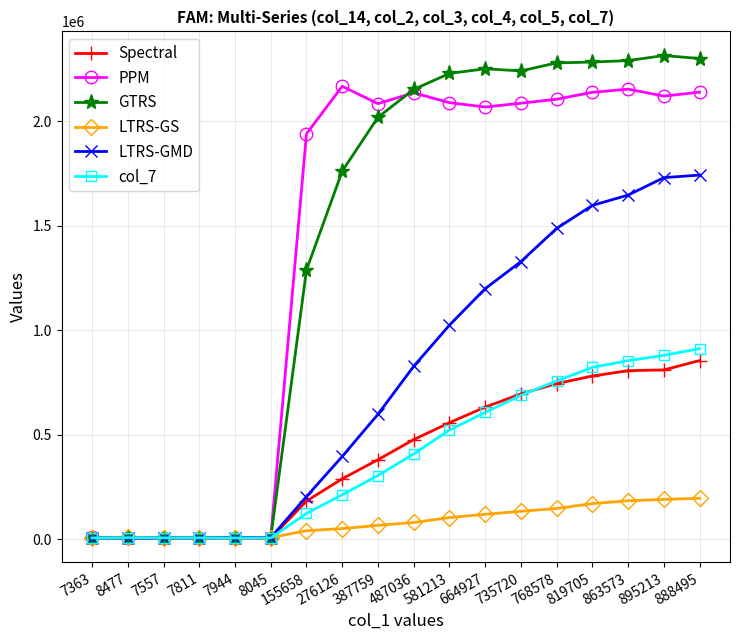

What is the approximate value of GTRS at 155658, to the nearest 100?

1288600